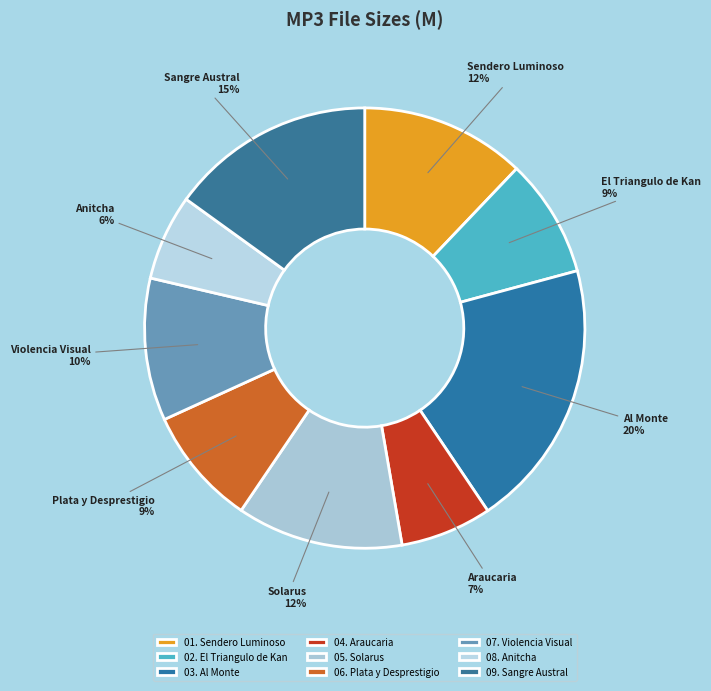

Which category has the smallest portion of the pie?

08. Anitcha.mp3